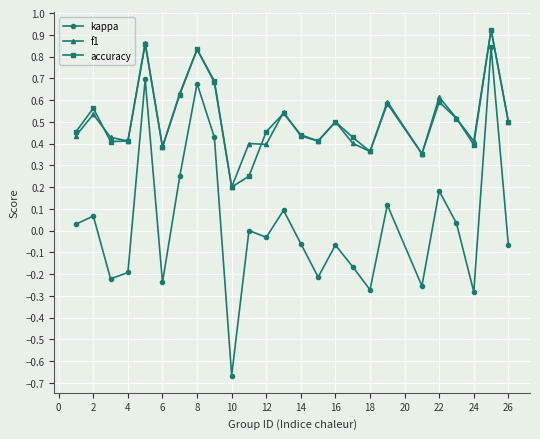

True or false: f1 and kappa intersect in this chart.

False